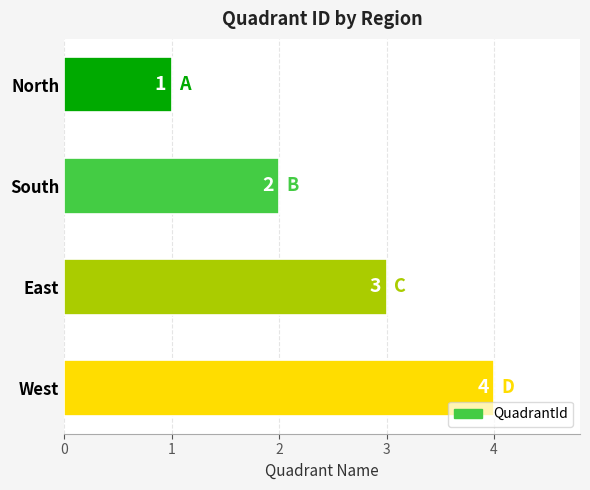

What is the change in value from North to East?

+2